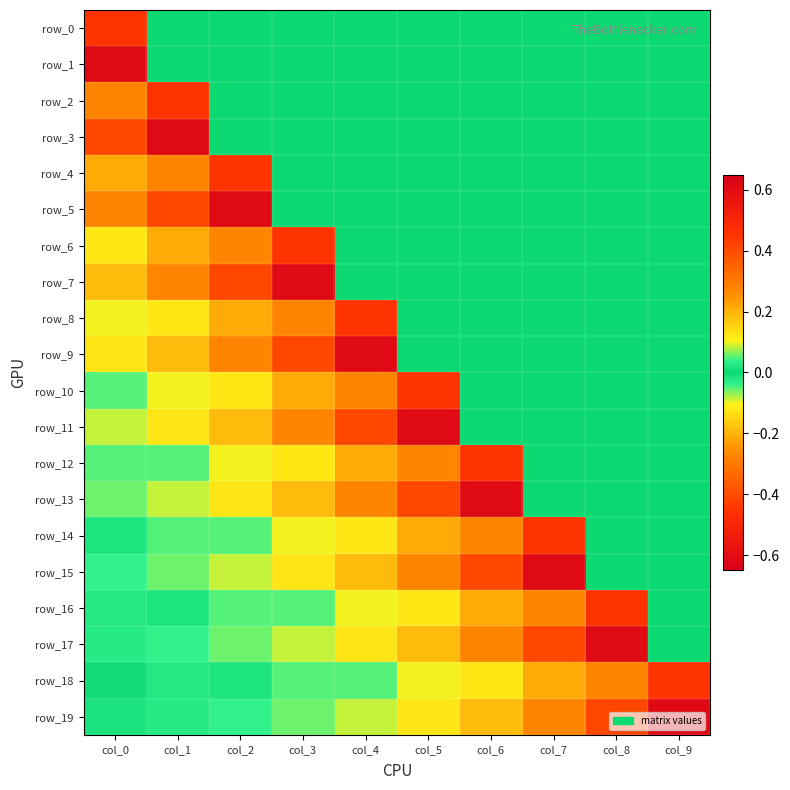

Reading left to right, transcribe all the data shown in this chart.

row_0: -0.5	0.0	0.0	0.0	0.0	0.0	0.0	0.0	0.0	0.0
row_1: -0.6	0.0	0.0	0.0	0.0	0.0	0.0	0.0	0.0	0.0
row_2: 0.3	-0.5	0.0	0.0	0.0	0.0	0.0	0.0	0.0	0.0
row_3: 0.4	-0.6	0.0	0.0	0.0	0.0	0.0	0.0	0.0	0.0
row_4: -0.2	0.3	-0.5	0.0	0.0	0.0	0.0	0.0	0.0	0.0
row_5: -0.3	0.4	-0.6	0.0	0.0	0.0	0.0	0.0	0.0	0.0
row_6: 0.1	-0.2	0.3	-0.5	0.0	0.0	0.0	0.0	0.0	0.0
row_7: 0.2	-0.3	0.4	-0.6	0.0	0.0	0.0	0.0	0.0	0.0
row_8: -0.1	0.1	-0.2	0.3	-0.5	0.0	0.0	0.0	0.0	0.0
row_9: -0.1	0.2	-0.3	0.4	-0.6	0.0	0.0	0.0	0.0	0.0
row_10: 0.1	-0.1	0.1	-0.2	0.3	-0.5	0.0	0.0	0.0	0.0
row_11: 0.1	-0.1	0.2	-0.3	0.4	-0.6	0.0	0.0	0.0	0.0
row_12: -0.0	0.1	-0.1	0.1	-0.2	0.3	-0.5	0.0	0.0	0.0
row_13: -0.1	0.1	-0.1	0.2	-0.3	0.4	-0.6	0.0	0.0	0.0
row_14: 0.0	-0.0	0.1	-0.1	0.1	-0.2	0.3	-0.5	0.0	0.0
row_15: 0.0	-0.1	0.1	-0.1	0.2	-0.3	0.4	-0.6	0.0	0.0
row_16: -0.0	0.0	-0.0	0.1	-0.1	0.1	-0.2	0.3	-0.5	0.0
row_17: -0.0	0.0	-0.1	0.1	-0.1	0.2	-0.3	0.4	-0.6	0.0
row_18: 0.0	-0.0	0.0	-0.0	0.1	-0.1	0.1	-0.2	0.3	-0.5
row_19: 0.0	-0.0	0.0	-0.1	0.1	-0.1	0.2	-0.3	0.4	-0.6